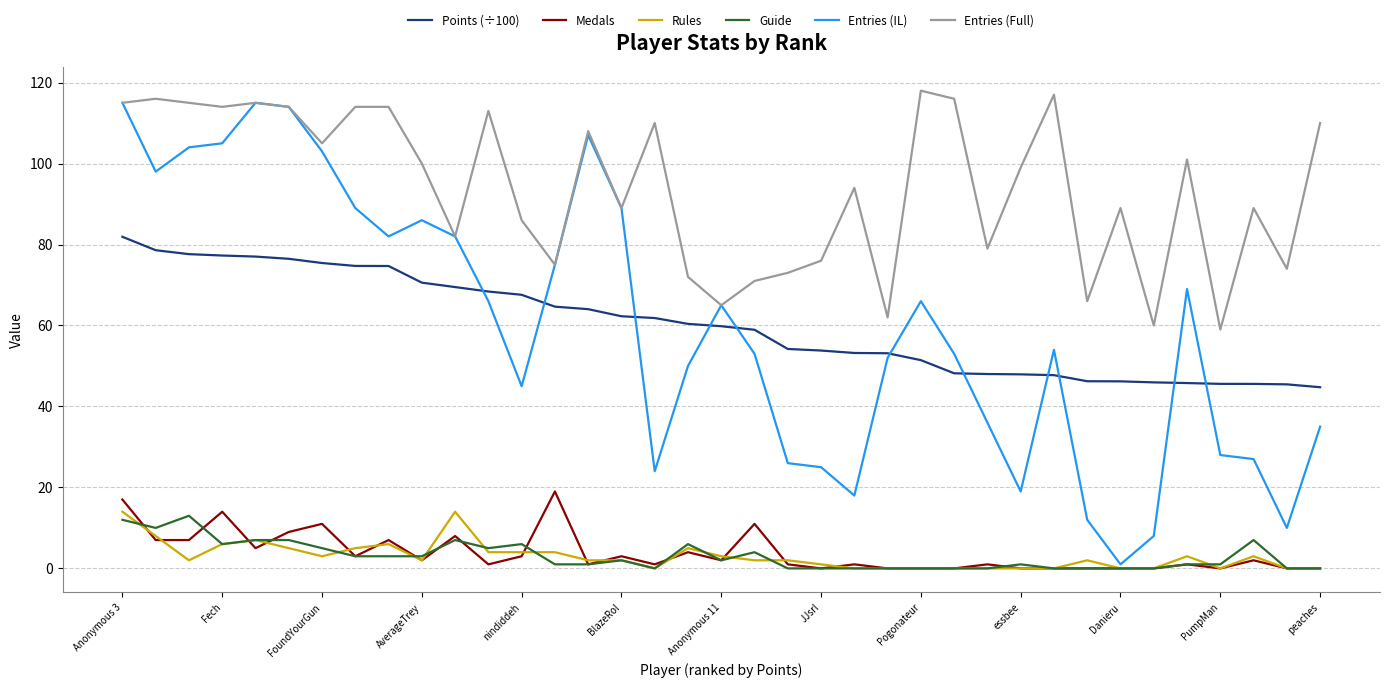

What is the greatest value displayed?

118.0